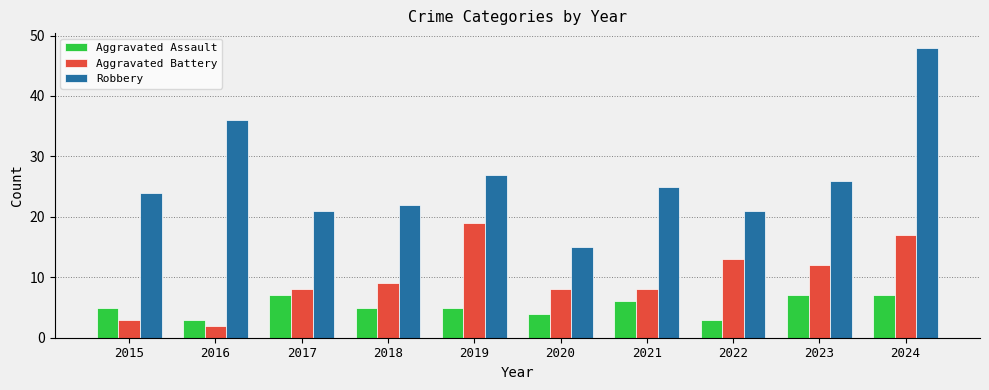

What is the highest value of the Aggravated Assault series?

7